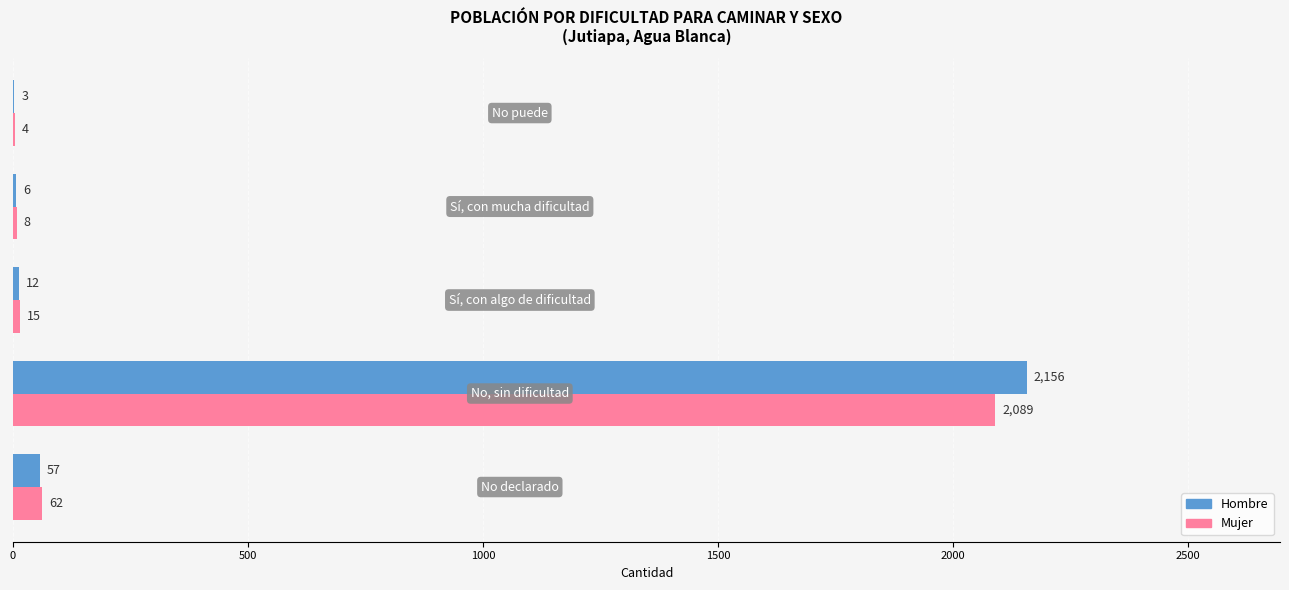

Which series has the largest total across all categories?

Hombre